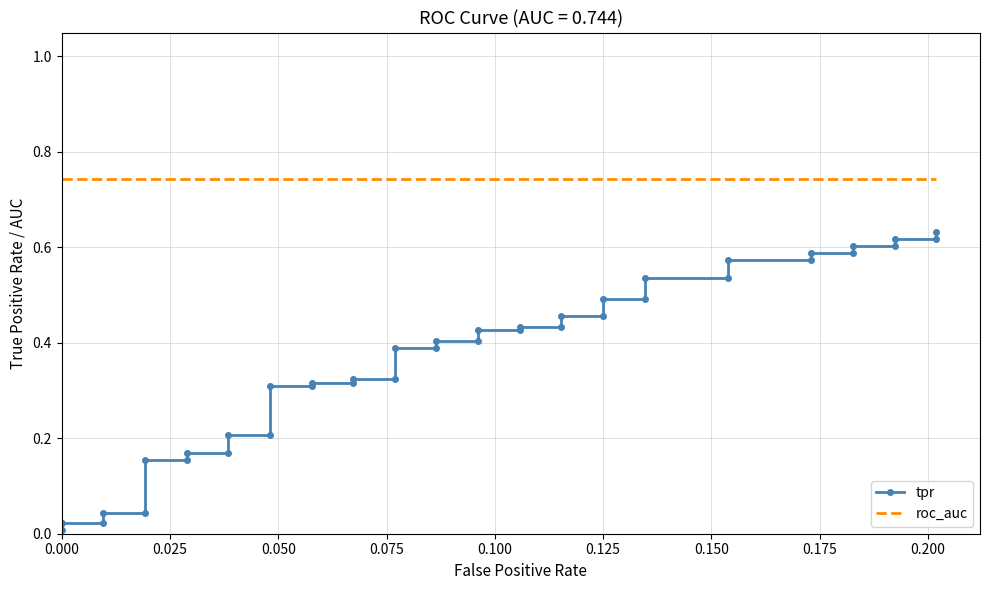

Which series has the largest total across all categories?

roc_auc